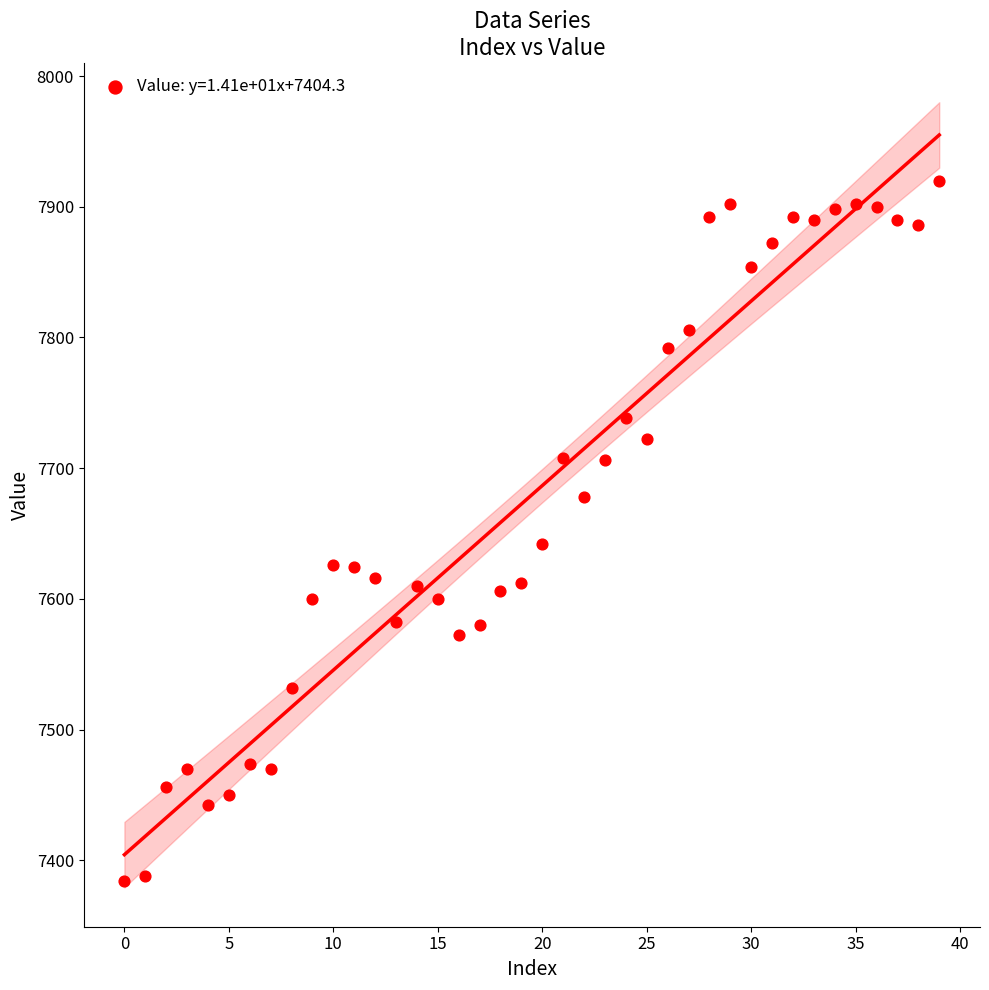

What is the range of Y values (max minus min)?

536